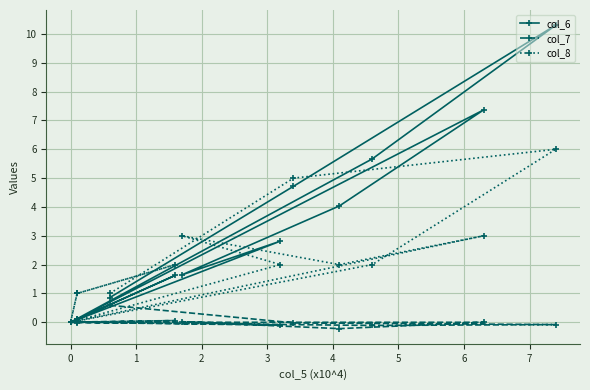

At which label does col_6 reach its minimum?

3